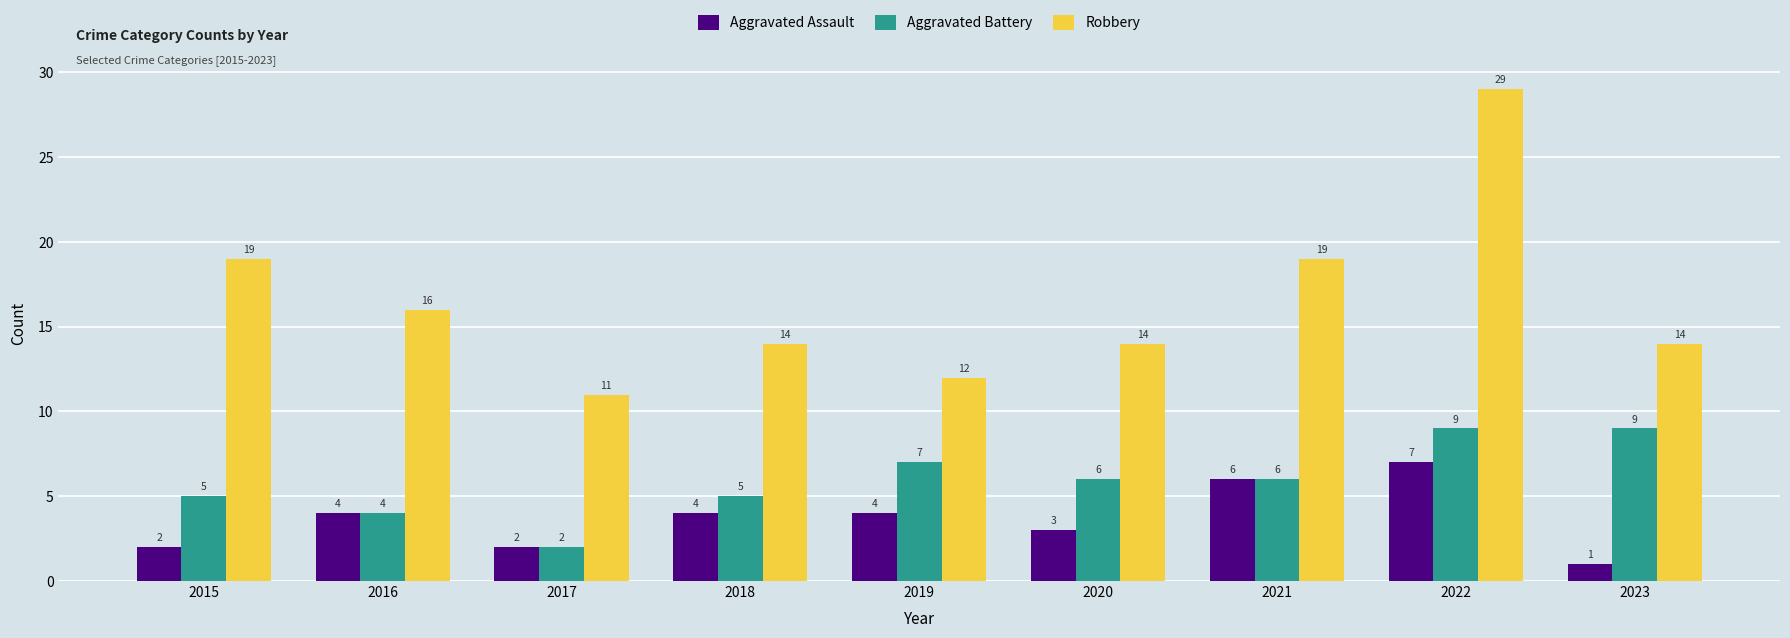

Between 2022 and 2023, which series saw the biggest shift?

Robbery